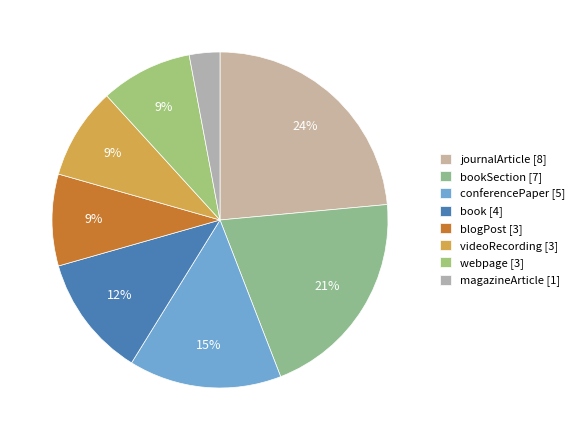

To the nearest percent, what is the average slice percentage?

12%